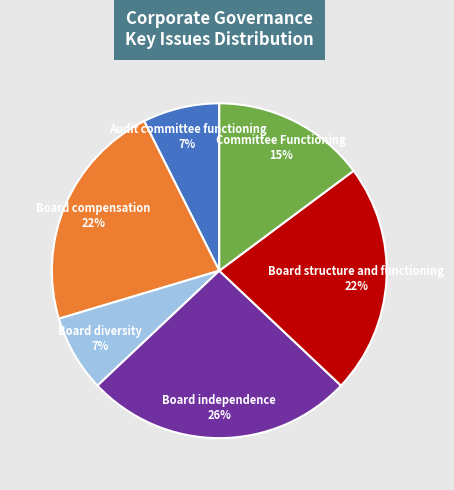

Which slice is the largest?

Board independence